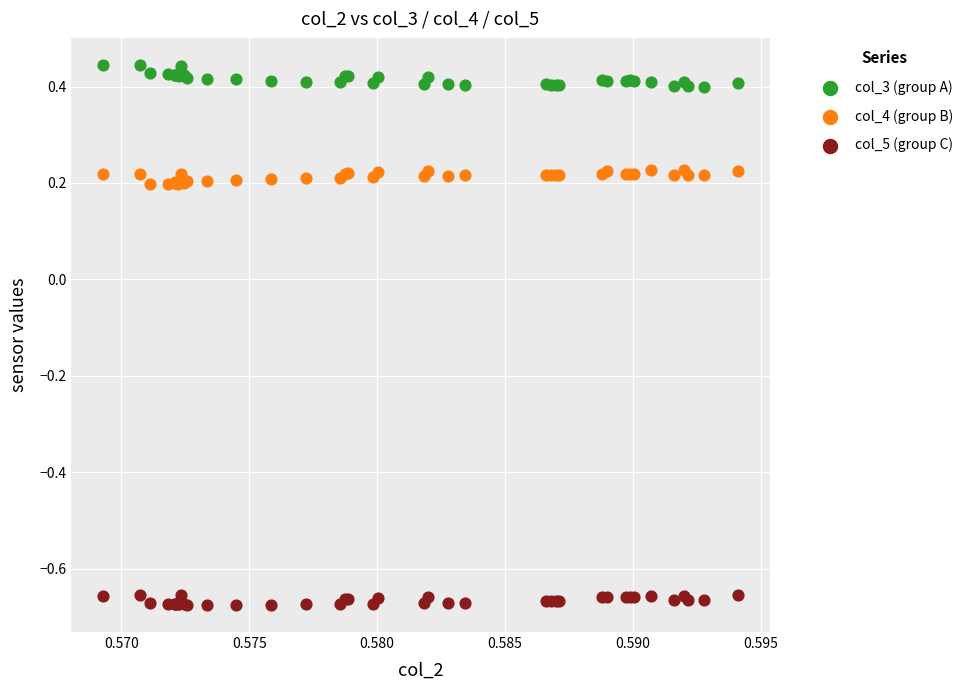

Which series has the widest spread of Y values?

col_3 (group A)